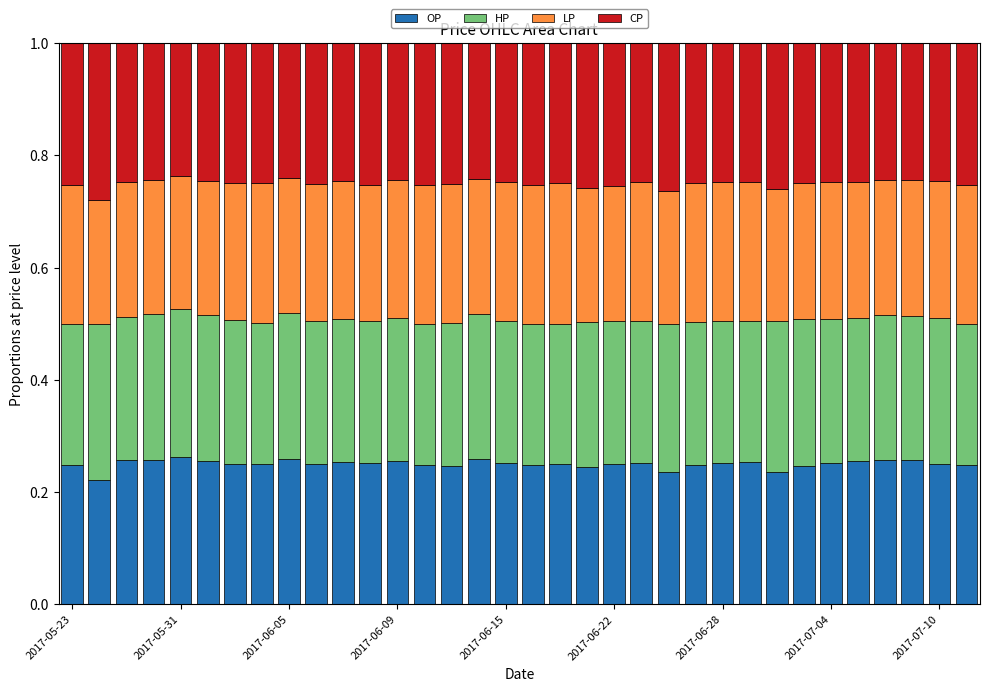

What is the total value across all series at 2017-06-05?

1.0